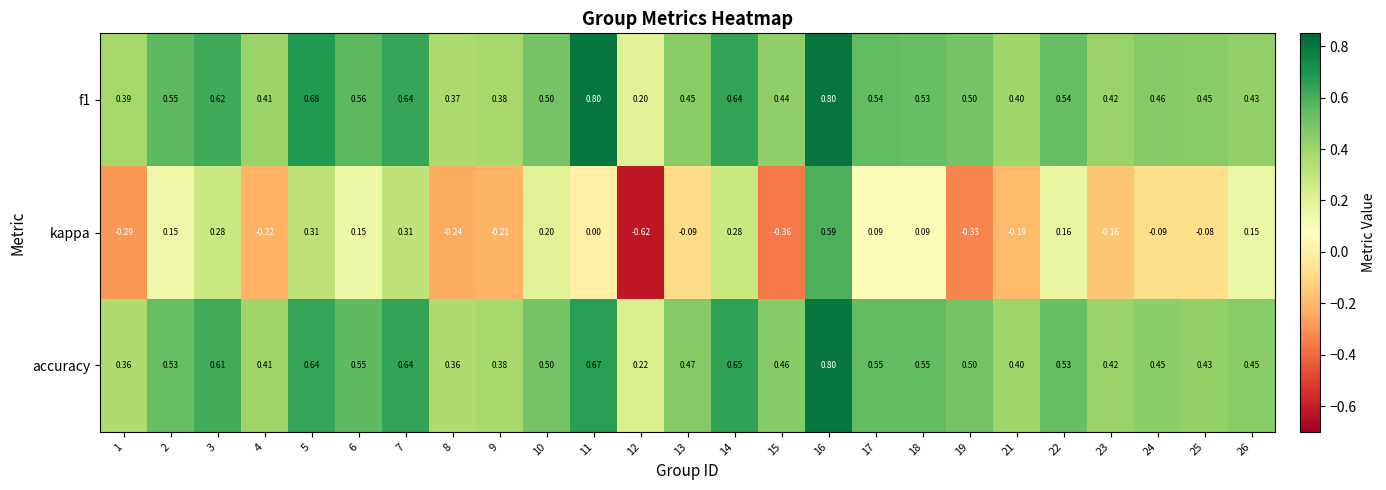

Which series has the largest range (max minus min)?

kappa